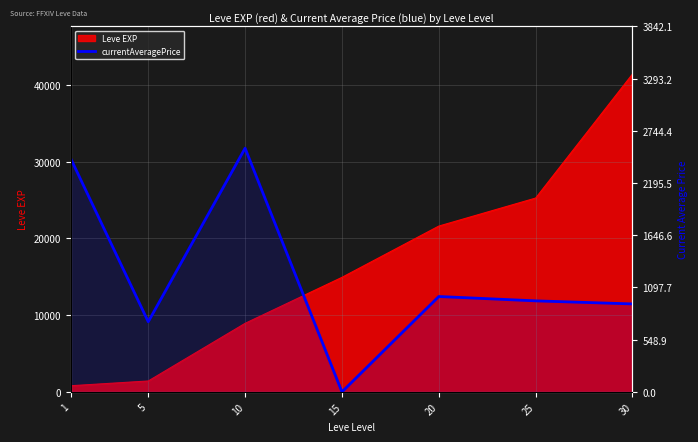

Does the chart display data point markers on the line(s)?

No